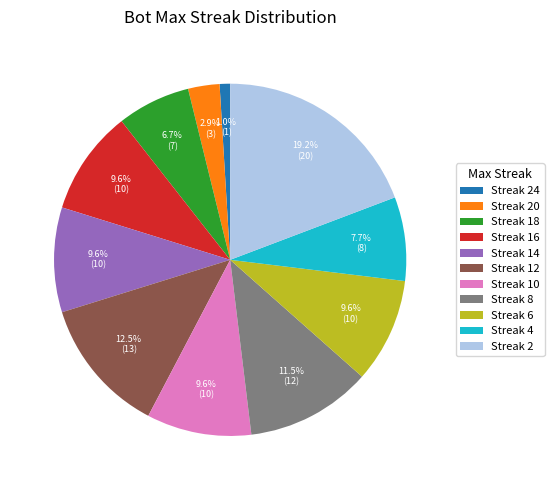

What is the smallest slice in the pie chart?

Streak 24